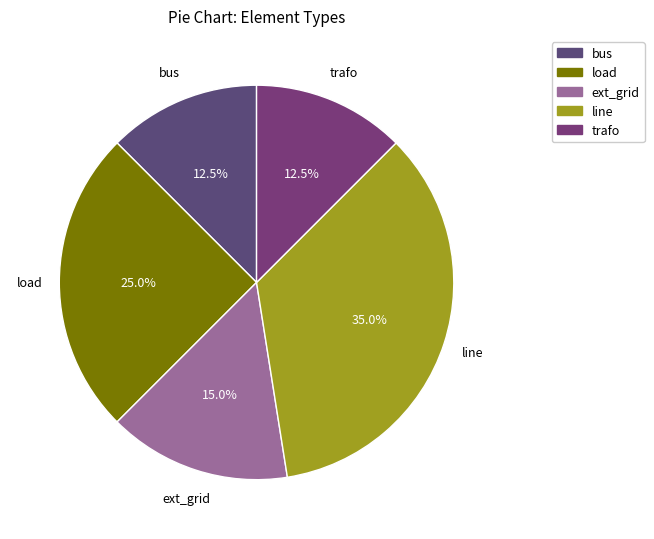

What percentage is NOT represented by trafo?

87.5%